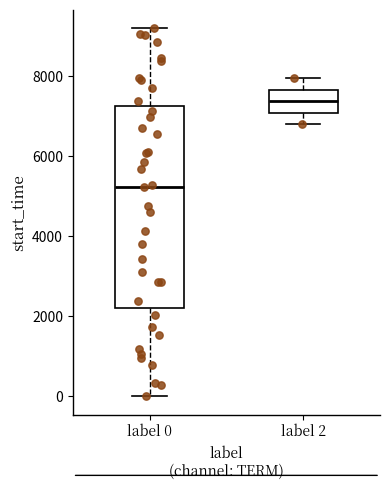

Reading left to right, read every box against the y-axis: the position of its median line, the range the box covers, and the ends of its whiskers. The values are not printed on the chart, so give them approximately, as read against the axis.

label 0: median 5200, box 2200 to 7200, whiskers 0 to 9200
label 2: median 7400, box 7000 to 7600, whiskers 6800 to 8000